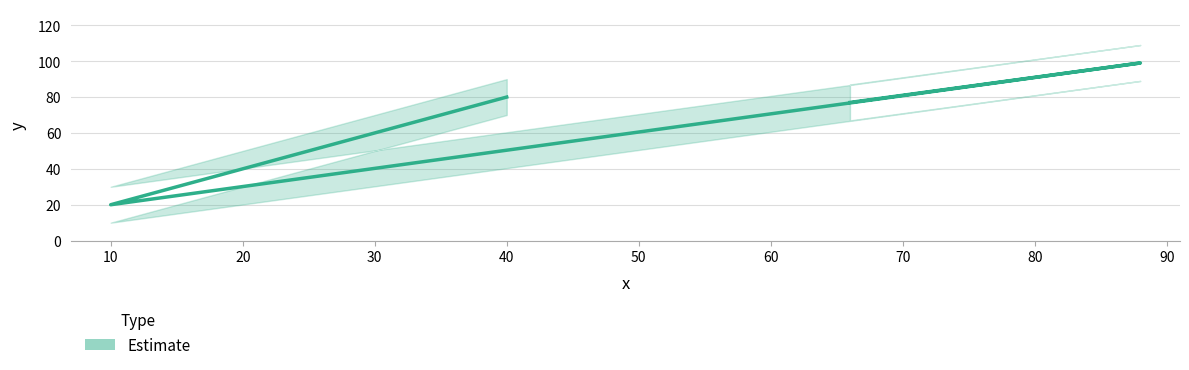

Where is the first local minimum?

10